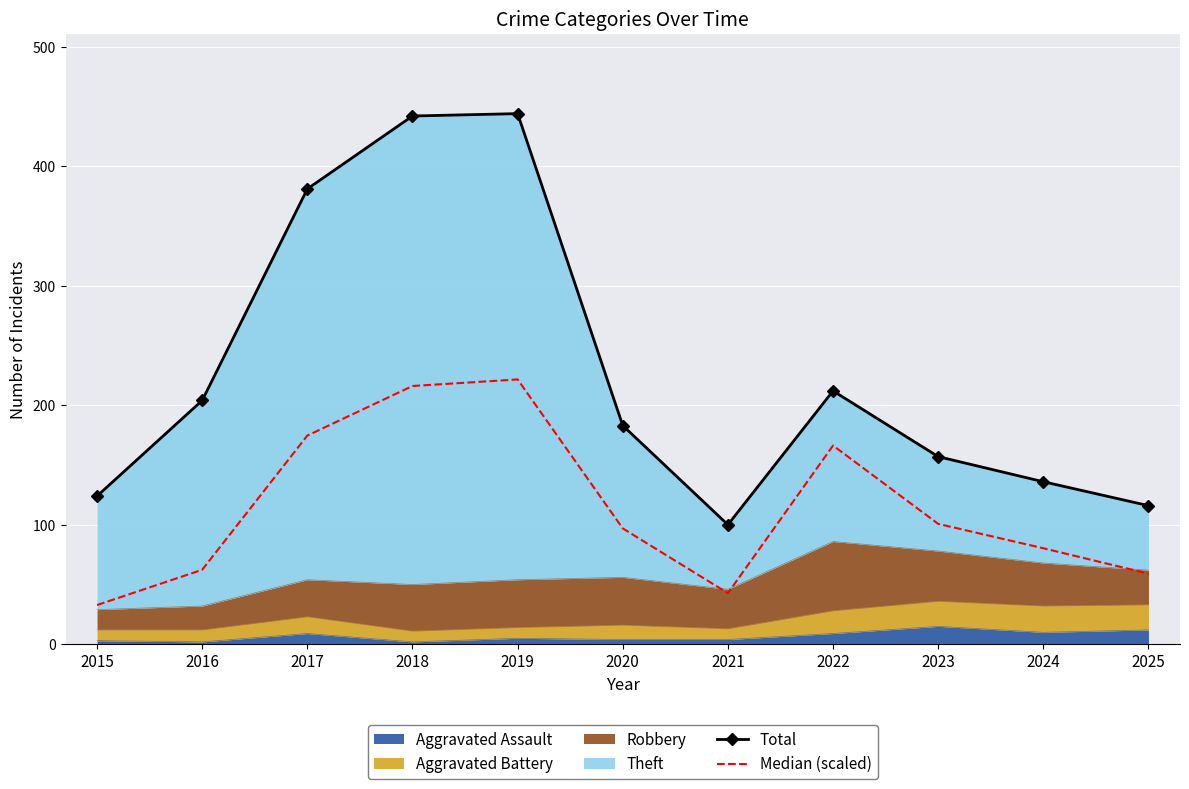

True or false: Total and Median (scaled) intersect in this chart.

False